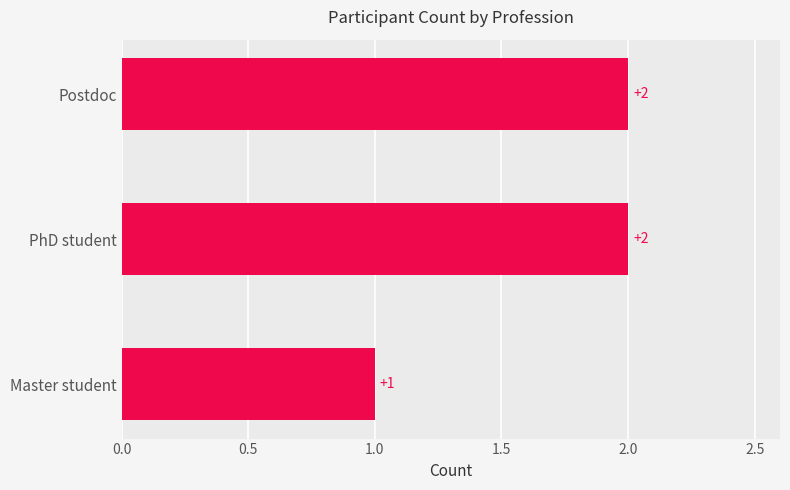

What is the difference between the maximum and minimum values?

1